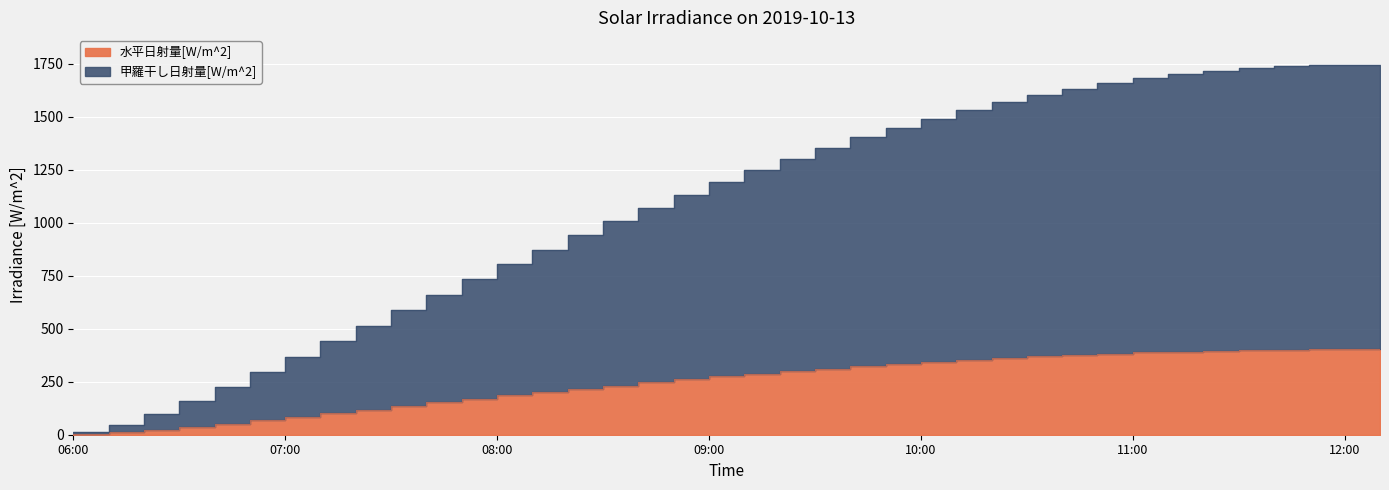

What position from the right is 09:30?

17